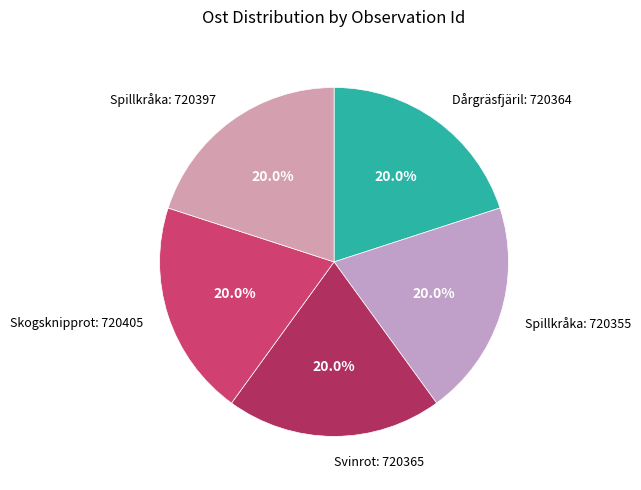

Approximately how many times larger is the value at Dårgräsfjäril: 720364 compared to Spillkråka: 720397?

1.0